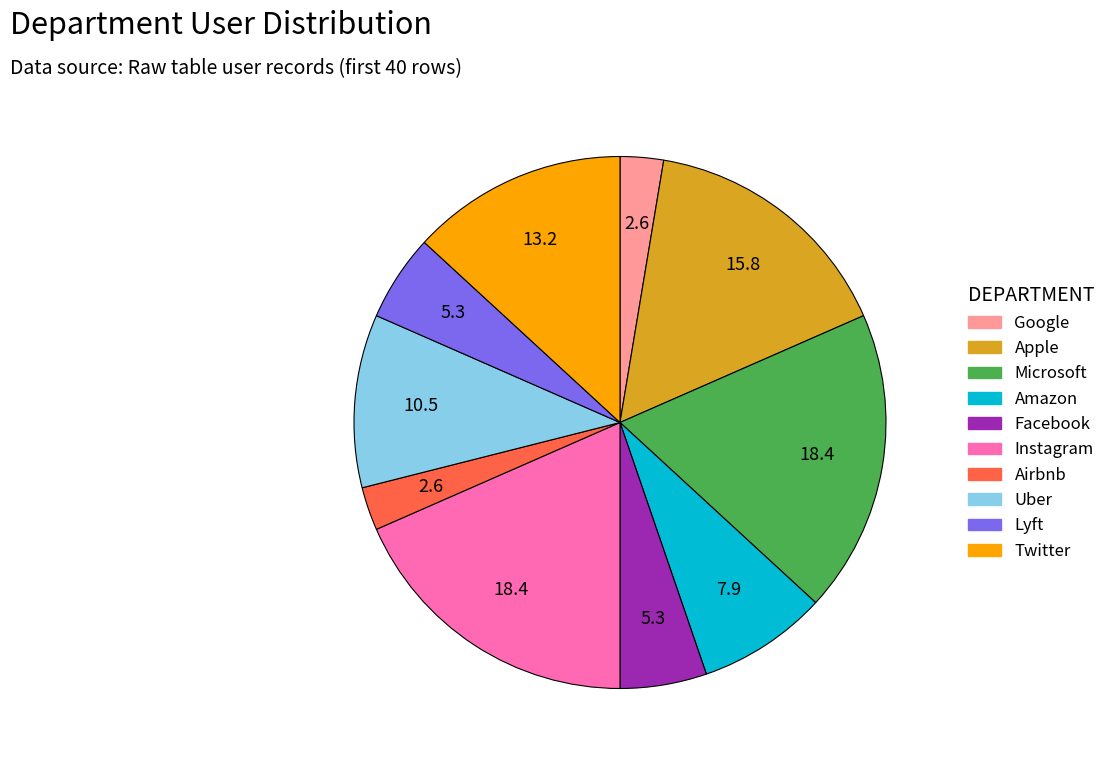

Between Google and Microsoft, which is larger?

Microsoft